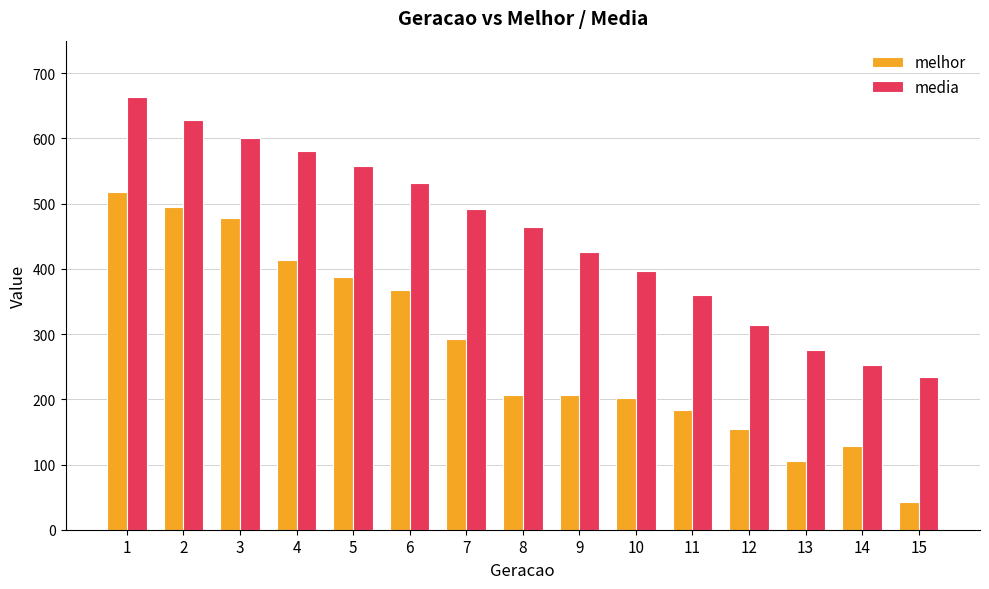

What is the minimum value shown in the chart?

42.0